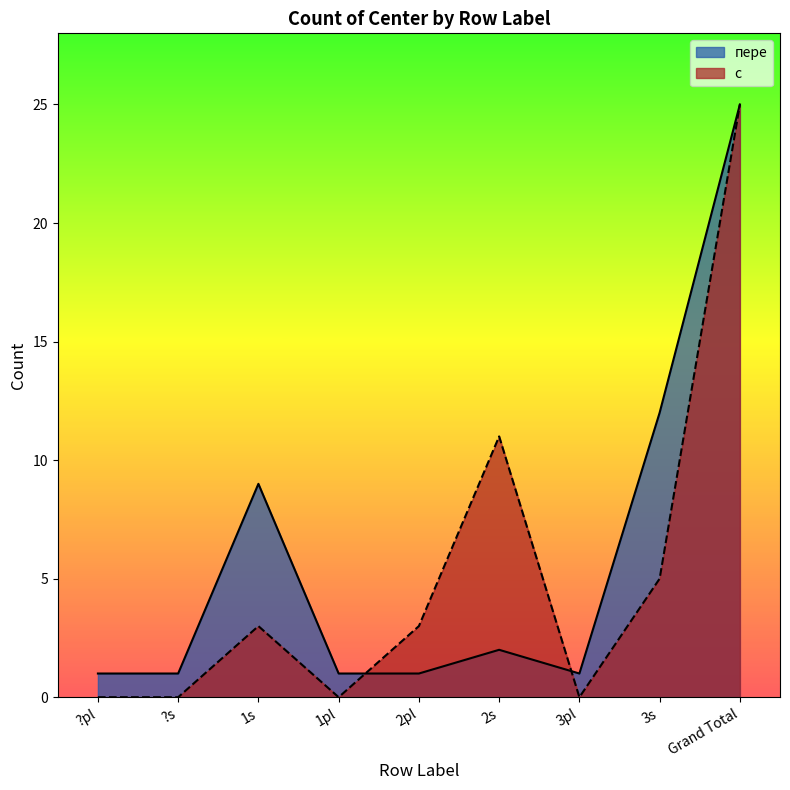

At which category is the sum across all series the highest?

Grand Total